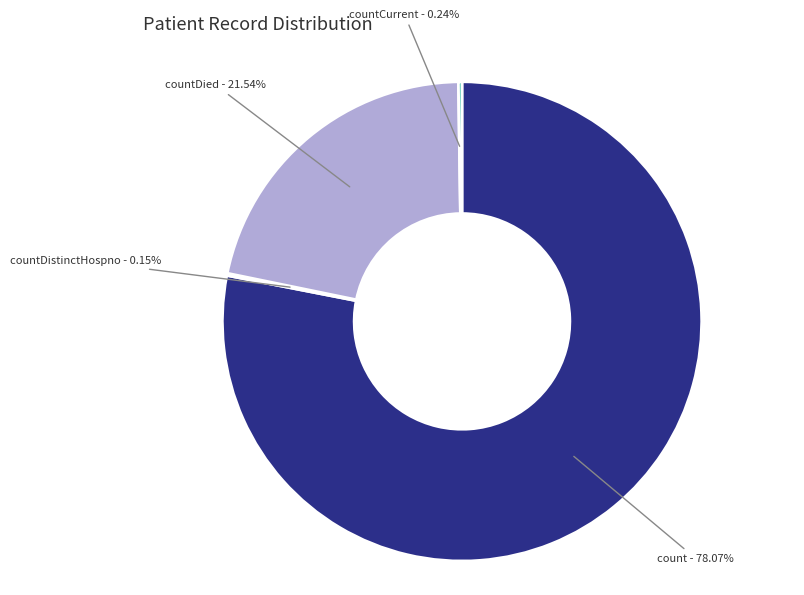

Is there a majority slice in this chart?

Yes